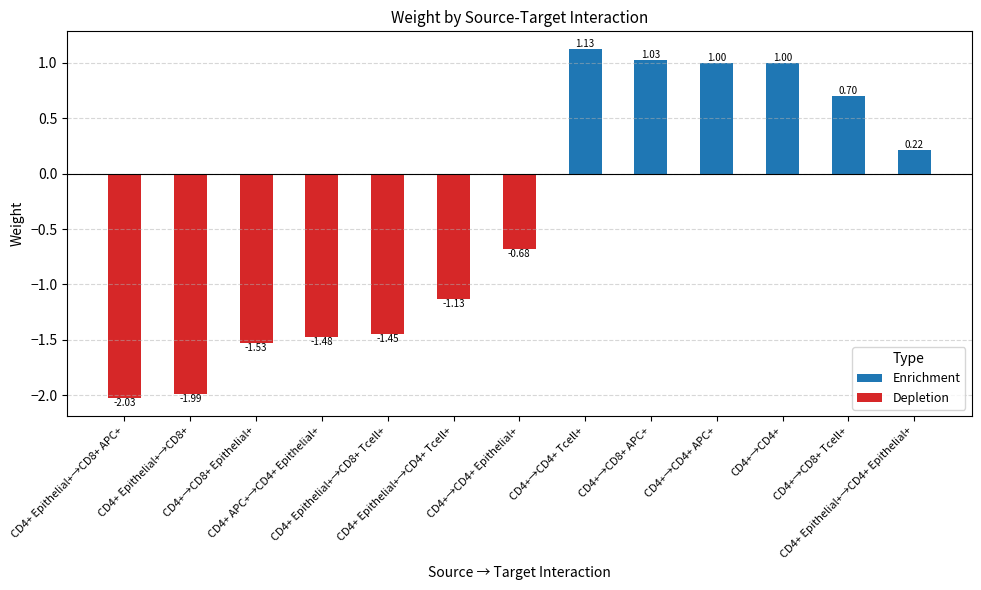

What is the difference between the maximum and minimum values?

3.2